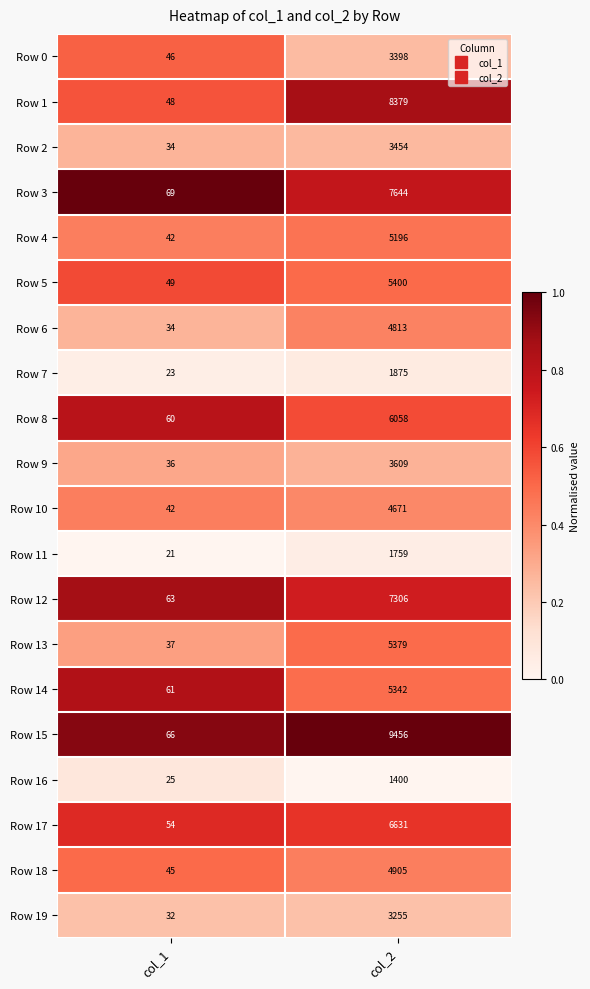

The Row 8 series shows 60 at col_1. True or false?

True